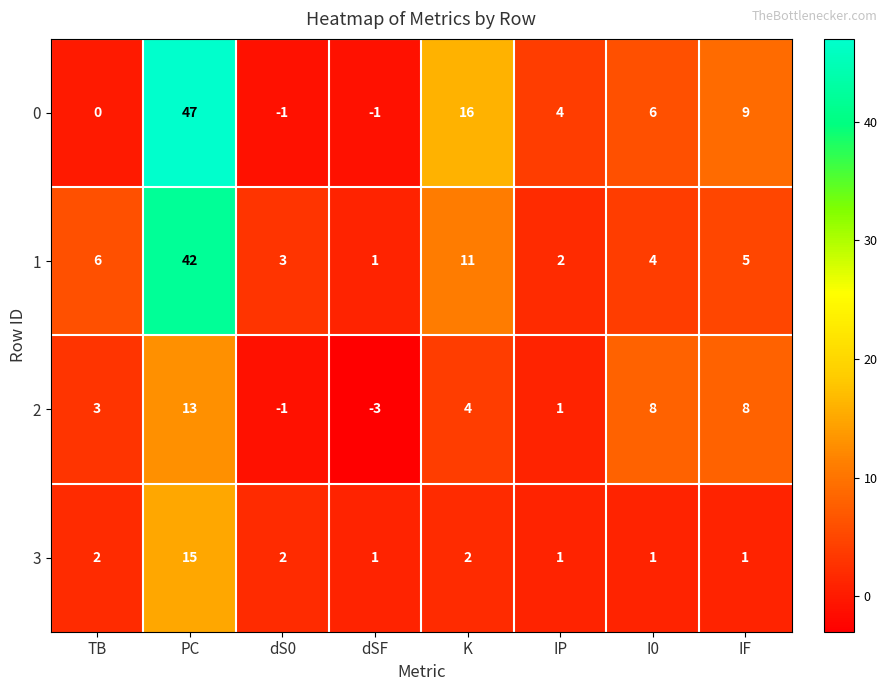

The 2 series shows 1 at IP. True or false?

True